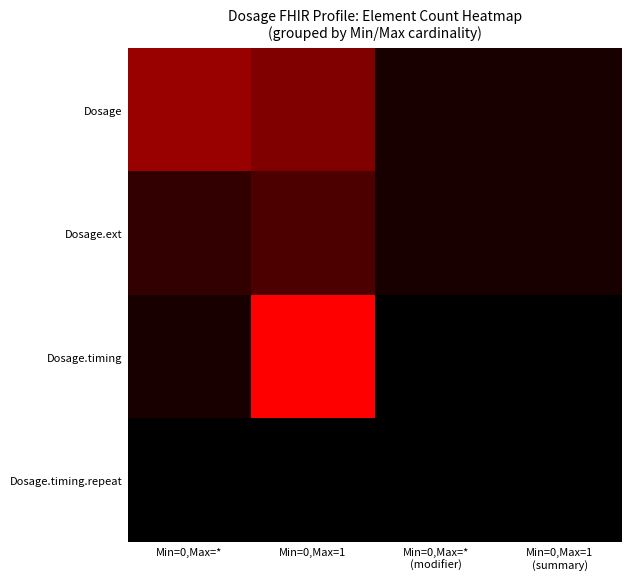

What is the spread (max minus min) of values at Min=0,Max=*?

0.6